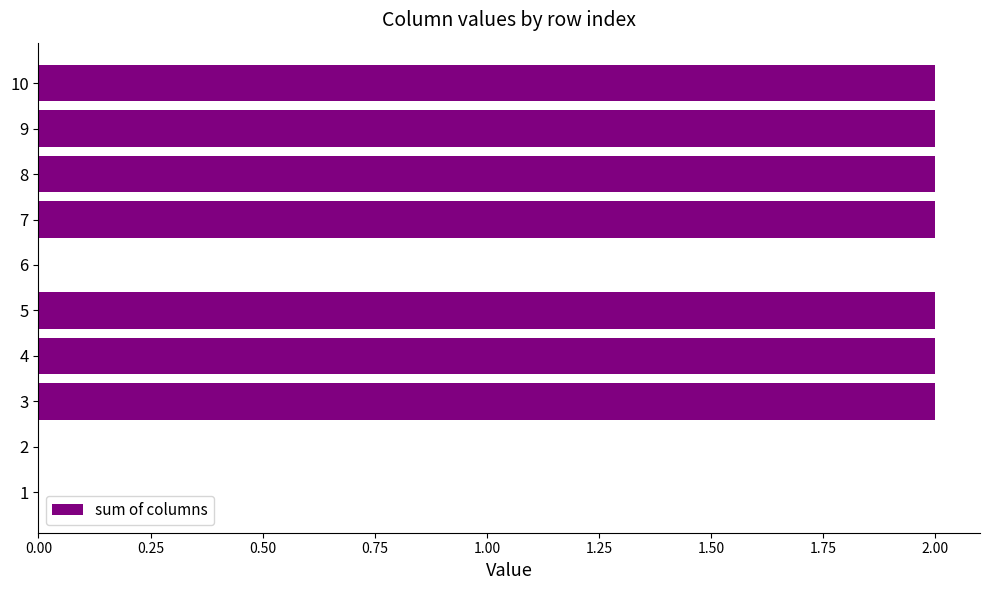

What is the sum of all values?

14